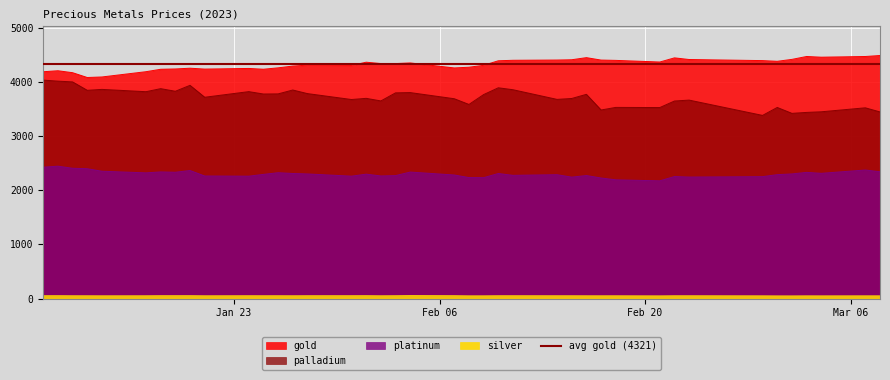

What is the maximum value for silver?

55.3